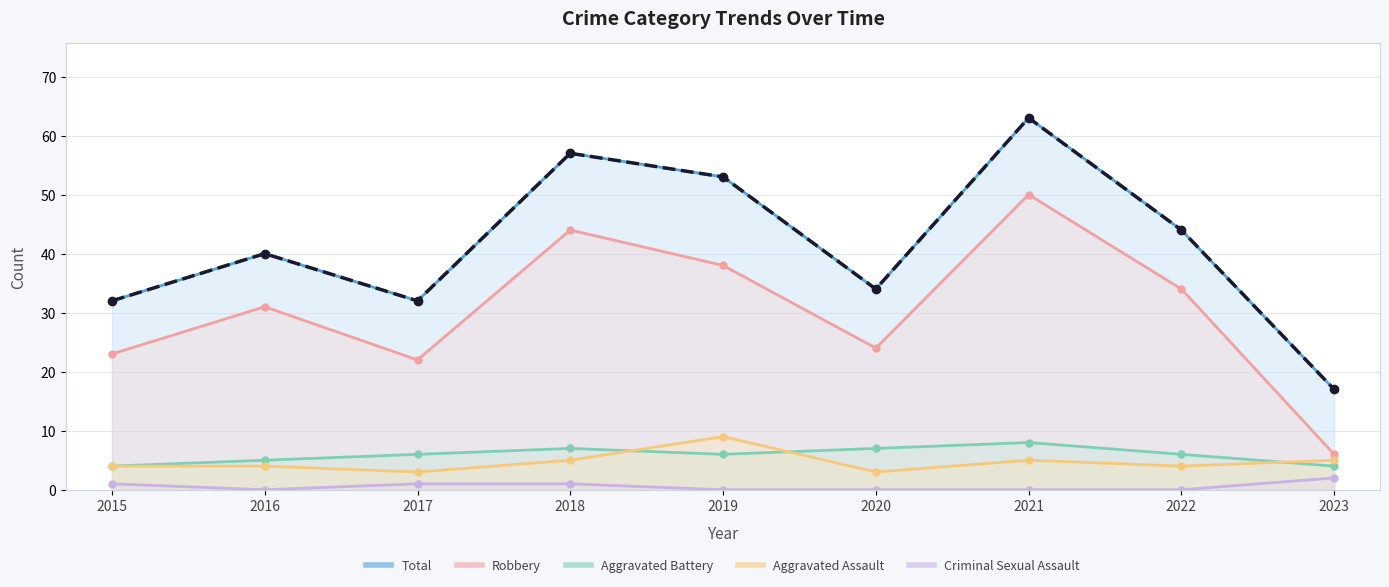

Rank the categories by Aggravated Battery value from highest to lowest.

2021, 2018, 2020, 2017, 2019, 2022, 2016, 2015, 2023